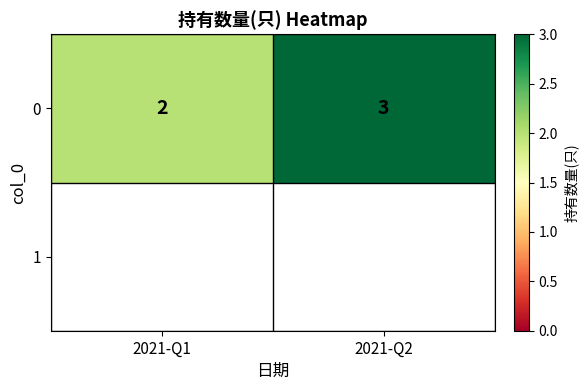

The chart shows a value of 3 at 2021-Q2. True or false?

True